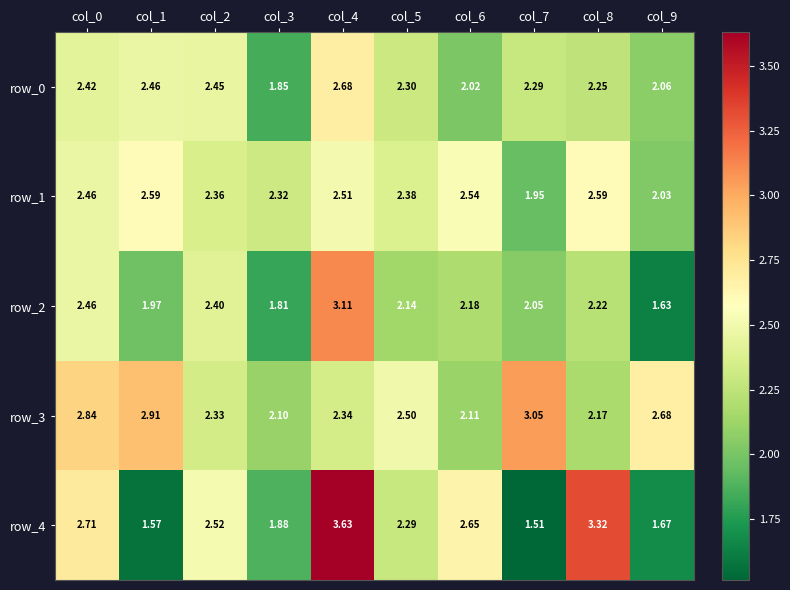

How many values in the row_0 series exceed 2?

9